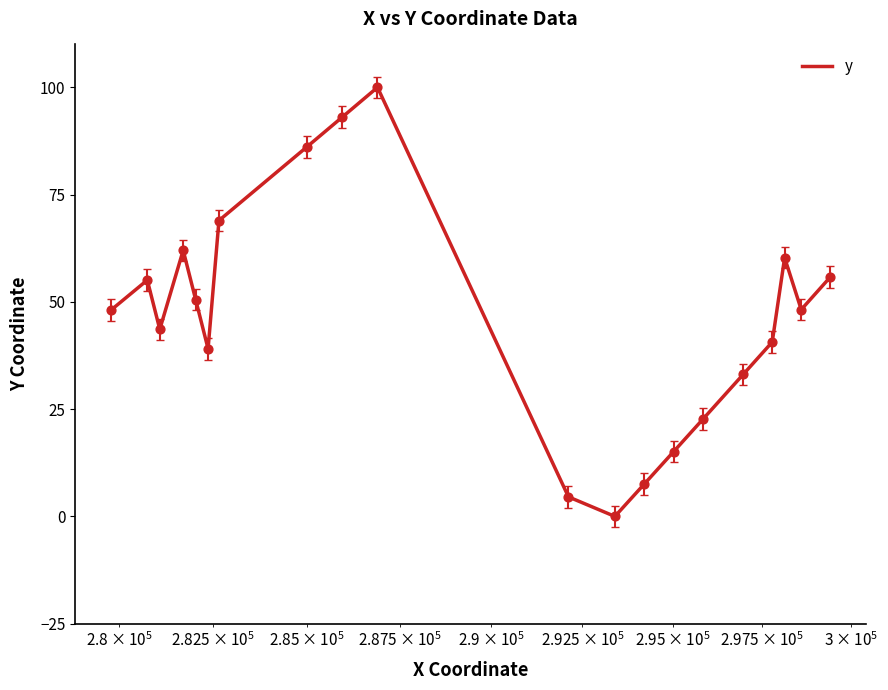

What is the difference between the maximum and minimum values?

100.0